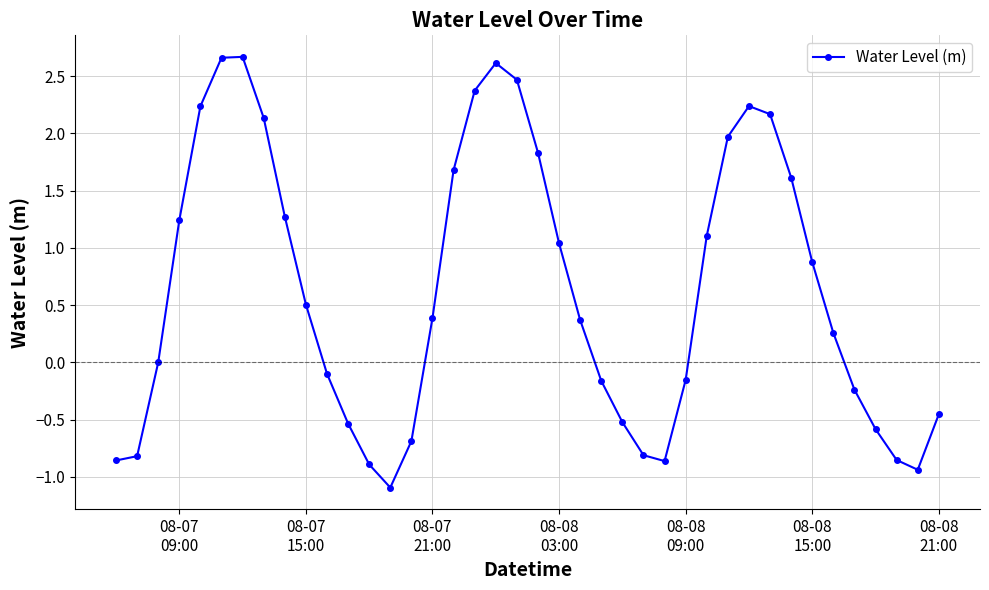

True or false: the data has more than 0 interior local peaks.

True